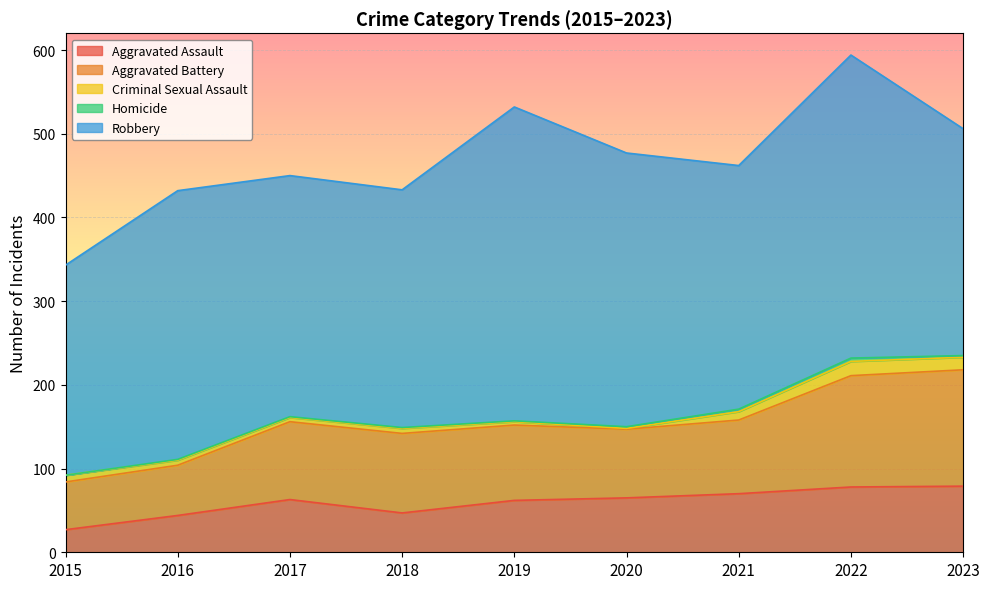

Rank the series at 2016 from lowest to highest value.

Homicide, Criminal Sexual Assault, Aggravated Assault, Aggravated Battery, Robbery